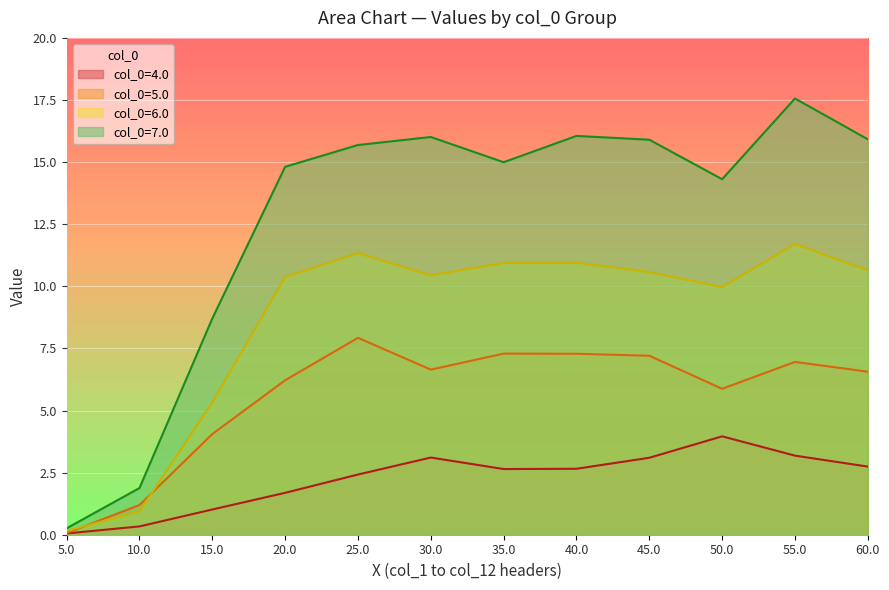

True or false: 7.0 has a value of 23.6 at 50.0.

False